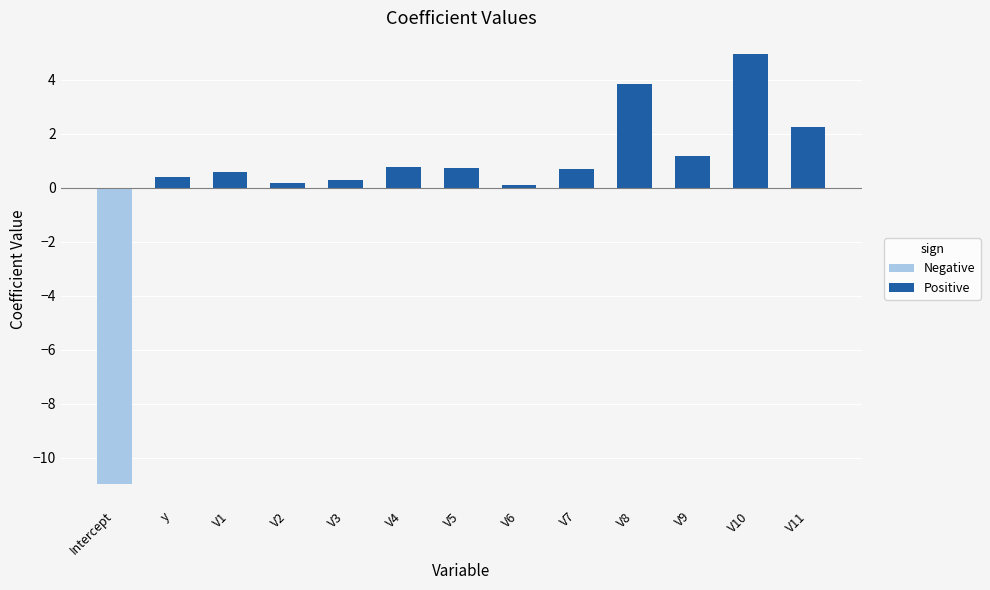

At which category does the chart reach its minimum across all series?

Intercept